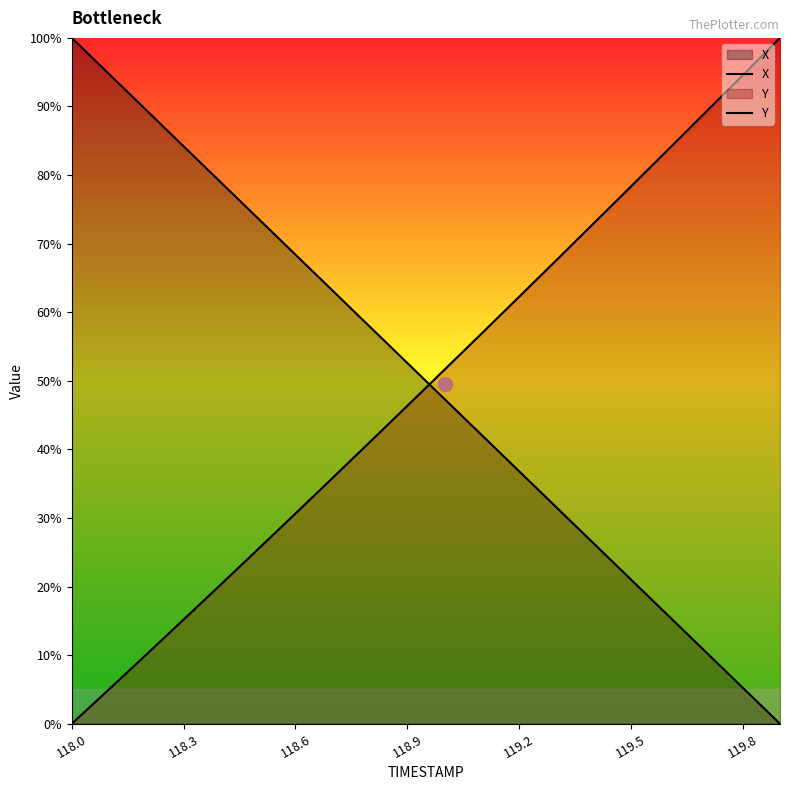

At which category is the sum across all series the highest?

118.0